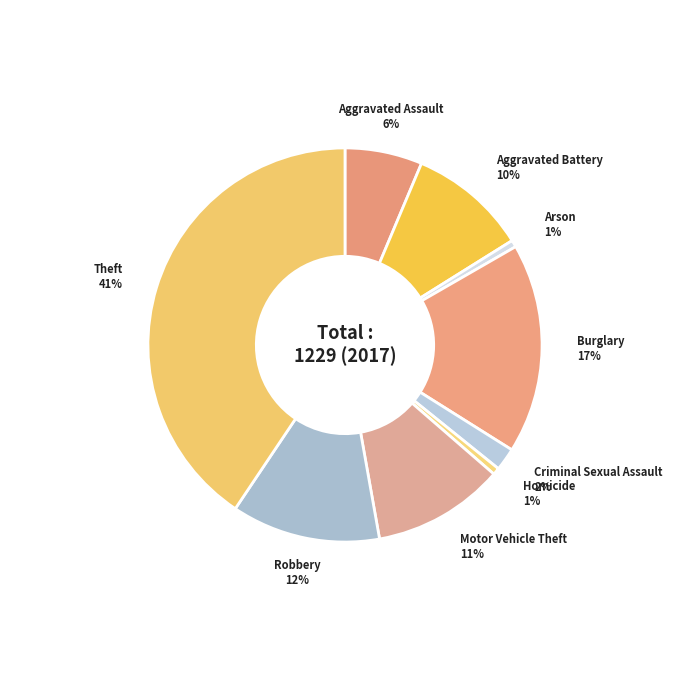

Between Motor Vehicle Theft and Theft, which is larger?

Theft